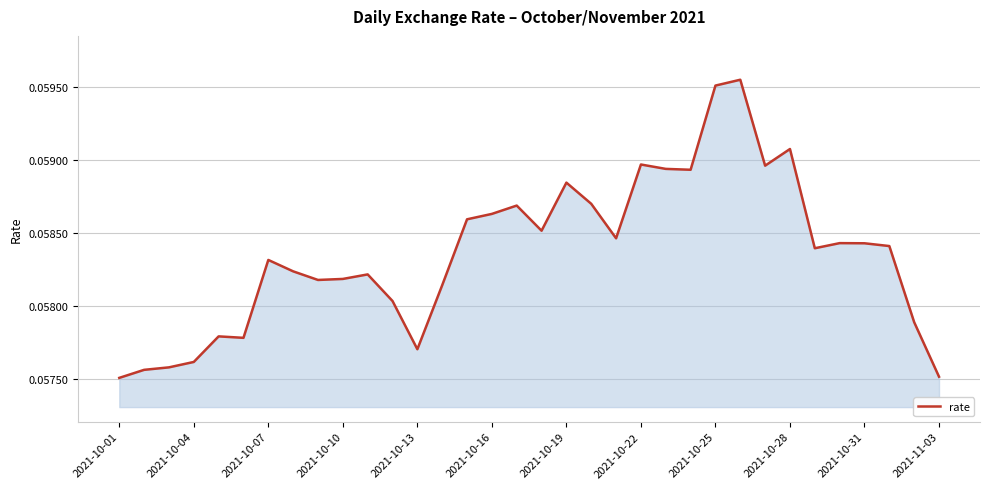

What is the sum of all values?

2.0